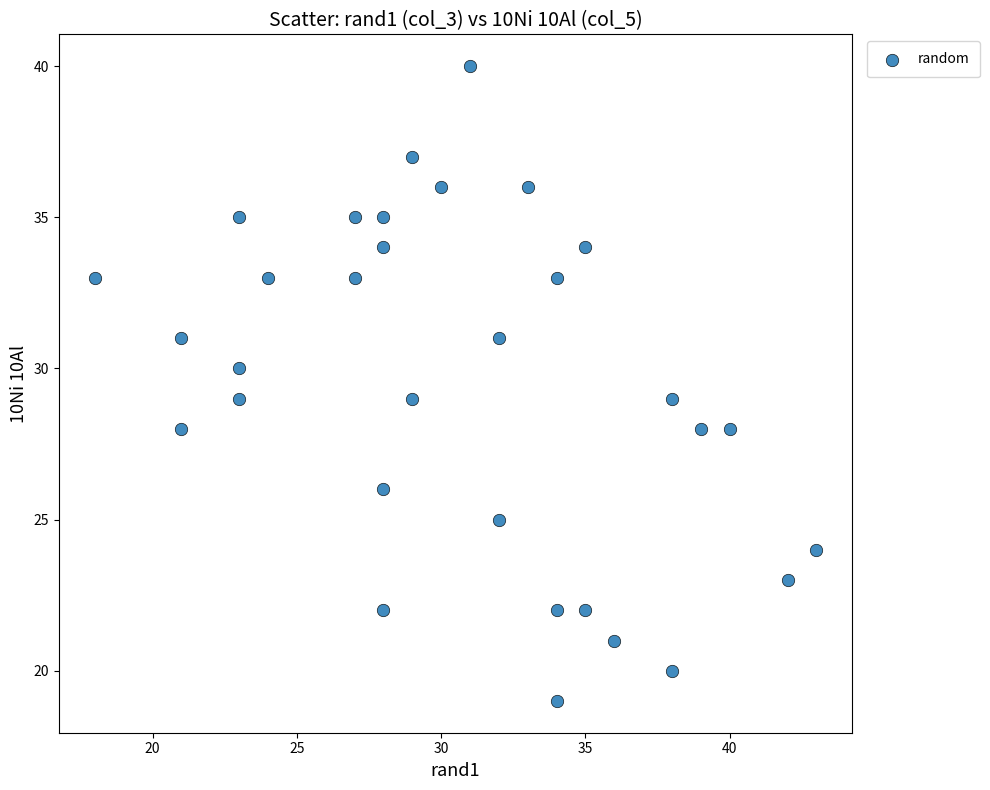

What is the range of X values (max minus min)?

25